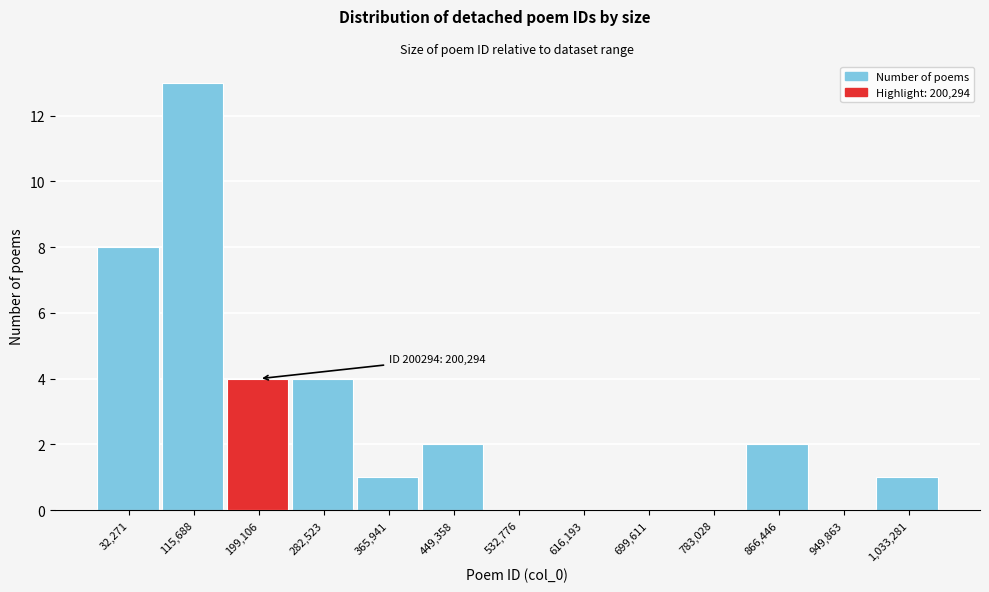

Reading left to right, extract all data points from this chart.

32,271=8	115,688=13	199,106=4	282,523=4	365,941=1	449,358=2	532,776=0	616,193=0	699,611=0	783,028=0	866,446=2	949,863=0	1,033,281=1